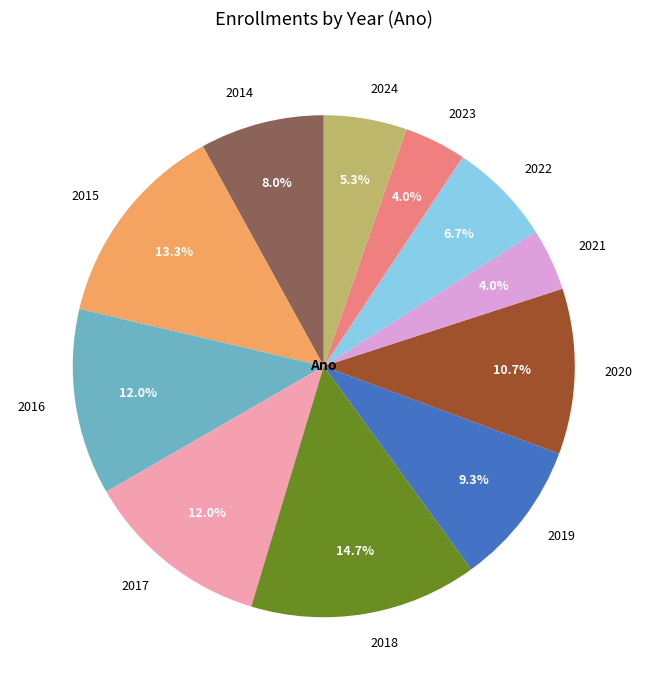

To the nearest percent, what percentage of the pie is 2016?

12%